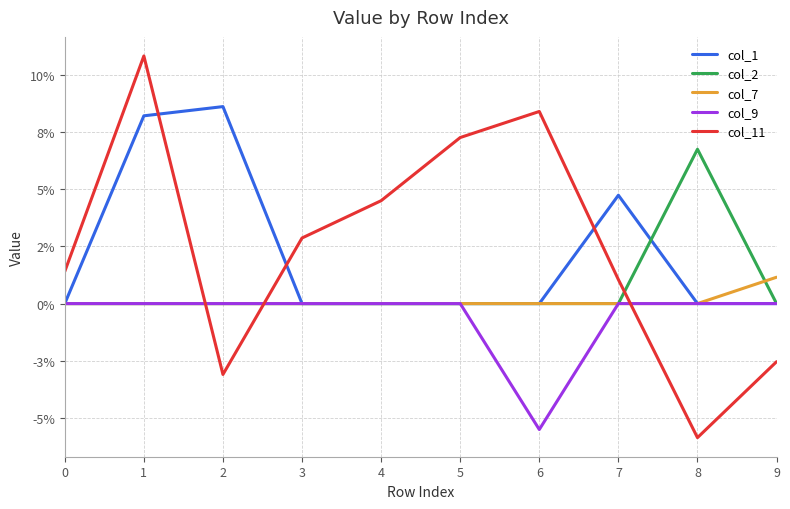

List the labels in order of col_11 value, largest first.

1, 6, 5, 4, 3, 0, 7, 9, 2, 8